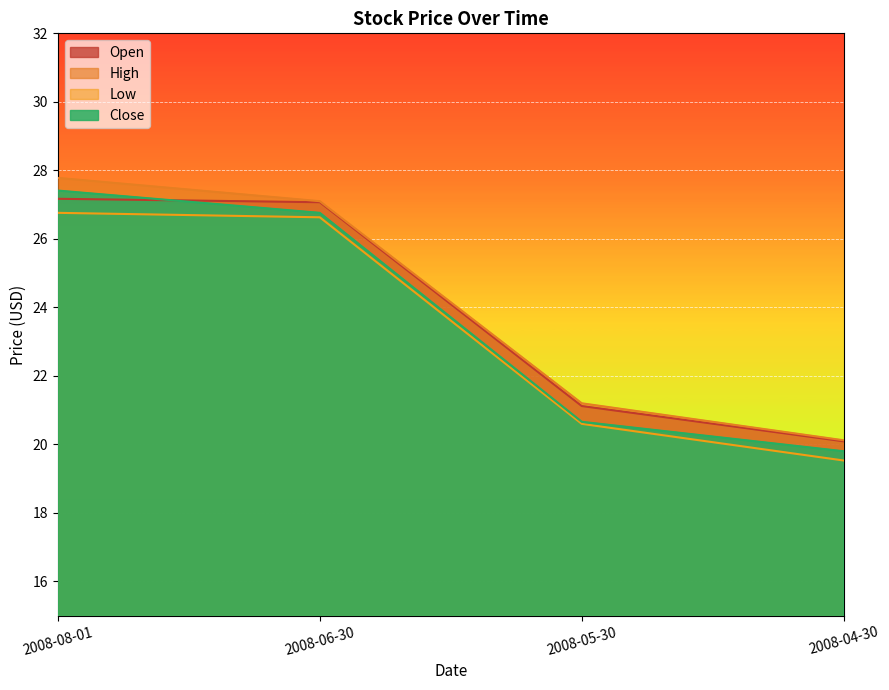

What is the minimum value shown in the chart?

19.5